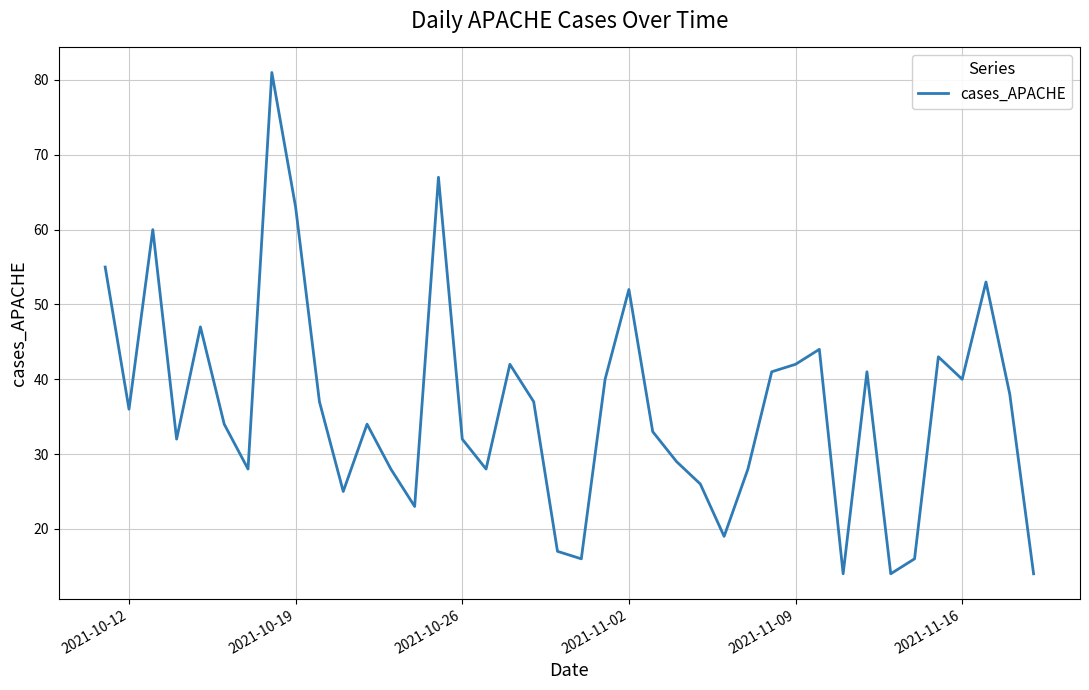

What is the smallest value displayed?

14